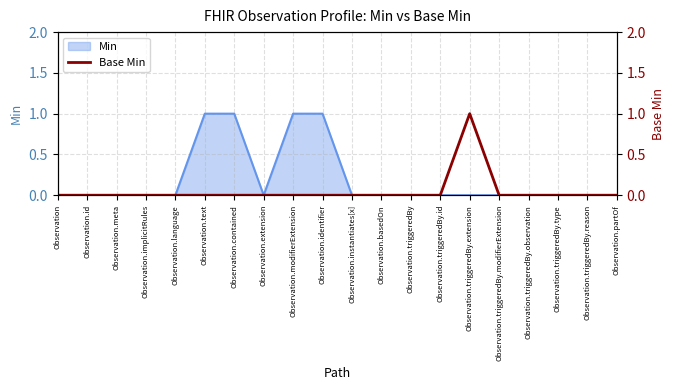

The value at Observation.extension is 0. True or false?

True